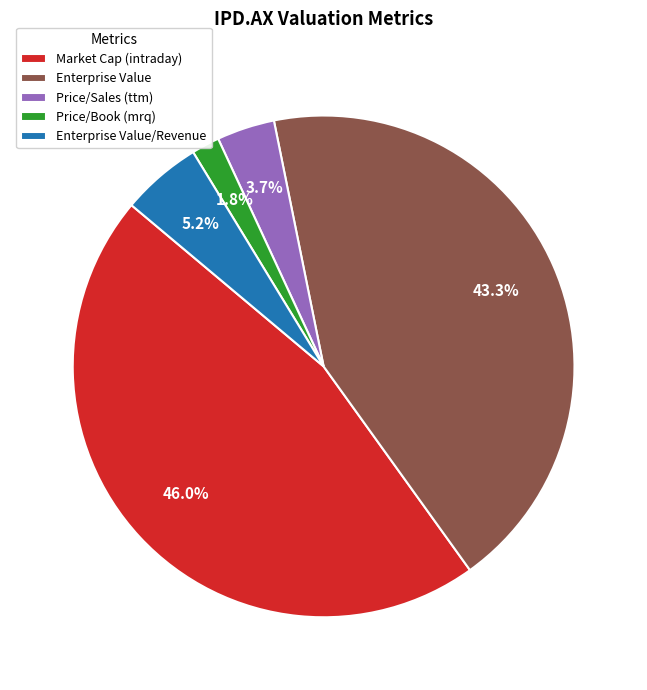

Is there any slice that represents more than half of the pie?

No